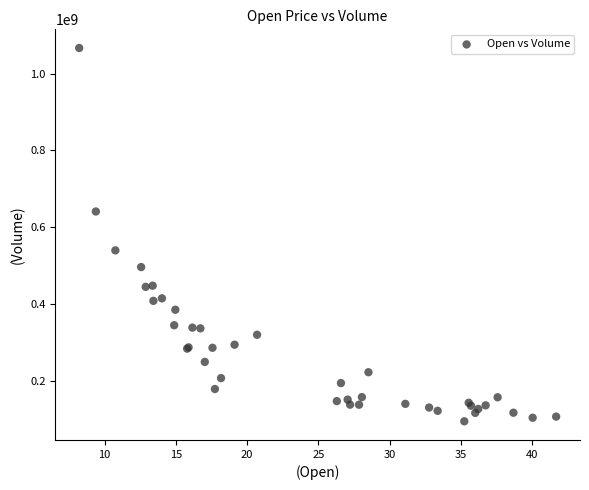

What Y value in the scatter plot is closest to 580844950?

539947000